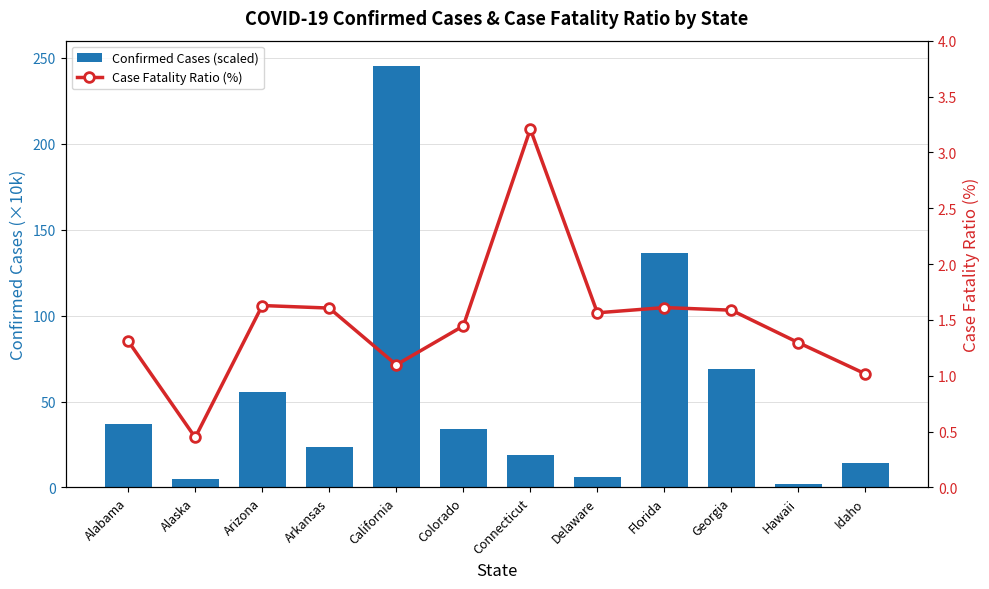

List the series in order of their overall mean, lowest first.

Case Fatality Ratio (%), Confirmed Cases (scaled)